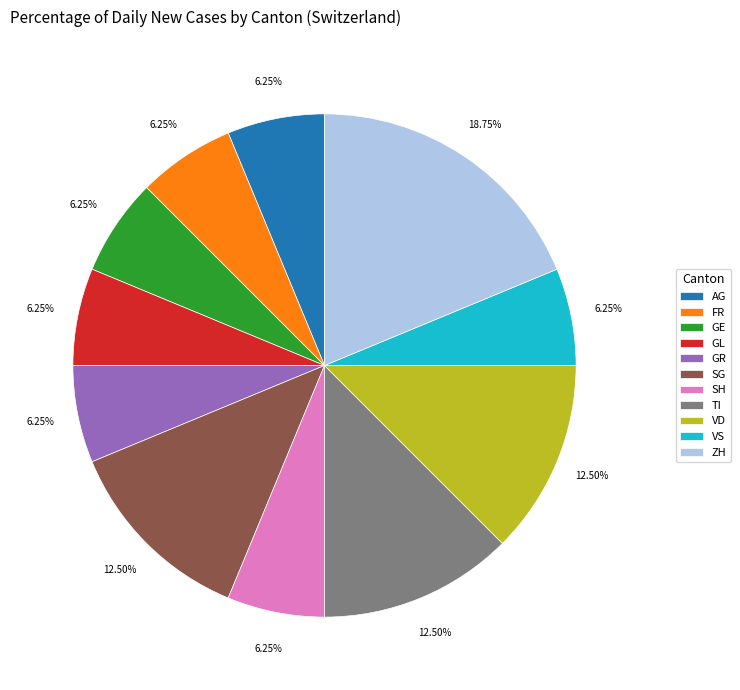

Which slice is the largest?

ZH